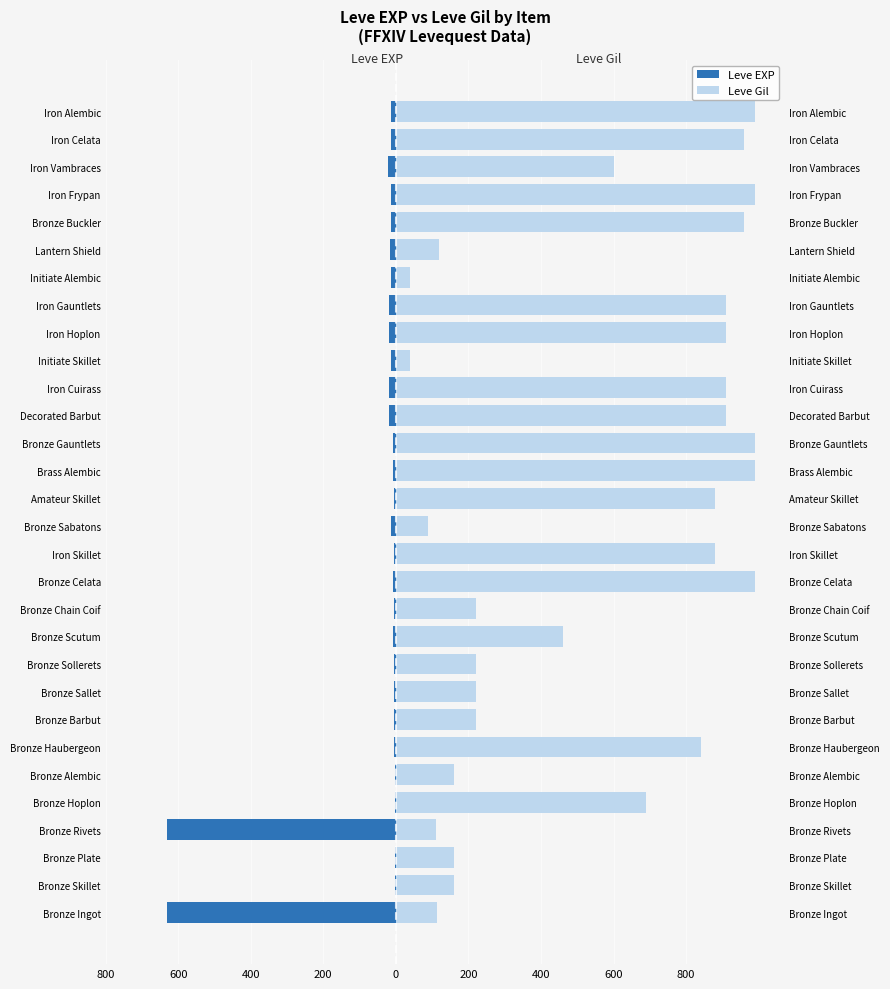

List the series in order of their overall mean, highest first.

Leve Gil, Leve EXP